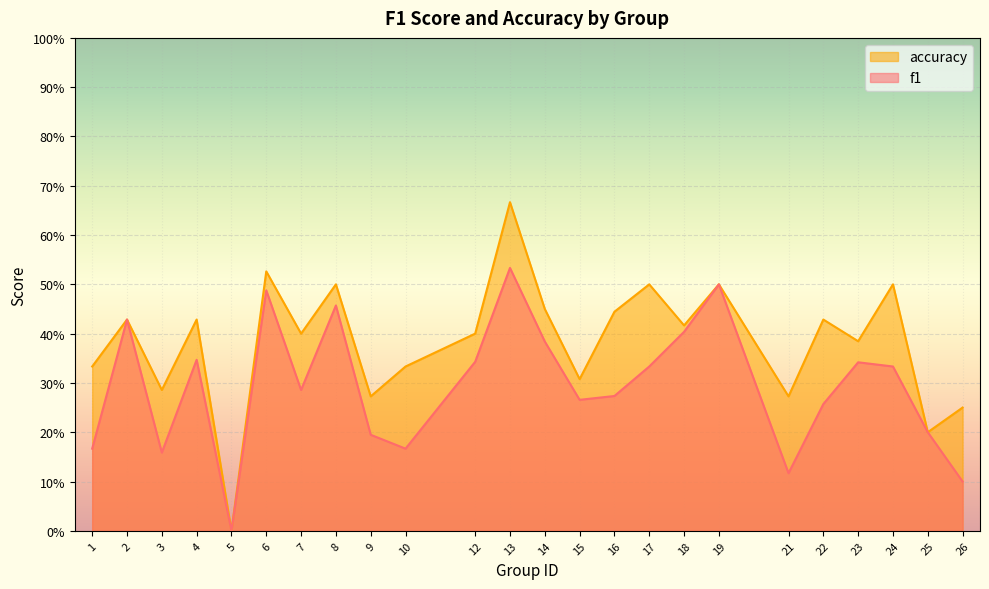

How many interior local peaks does the accuracy series have?

9